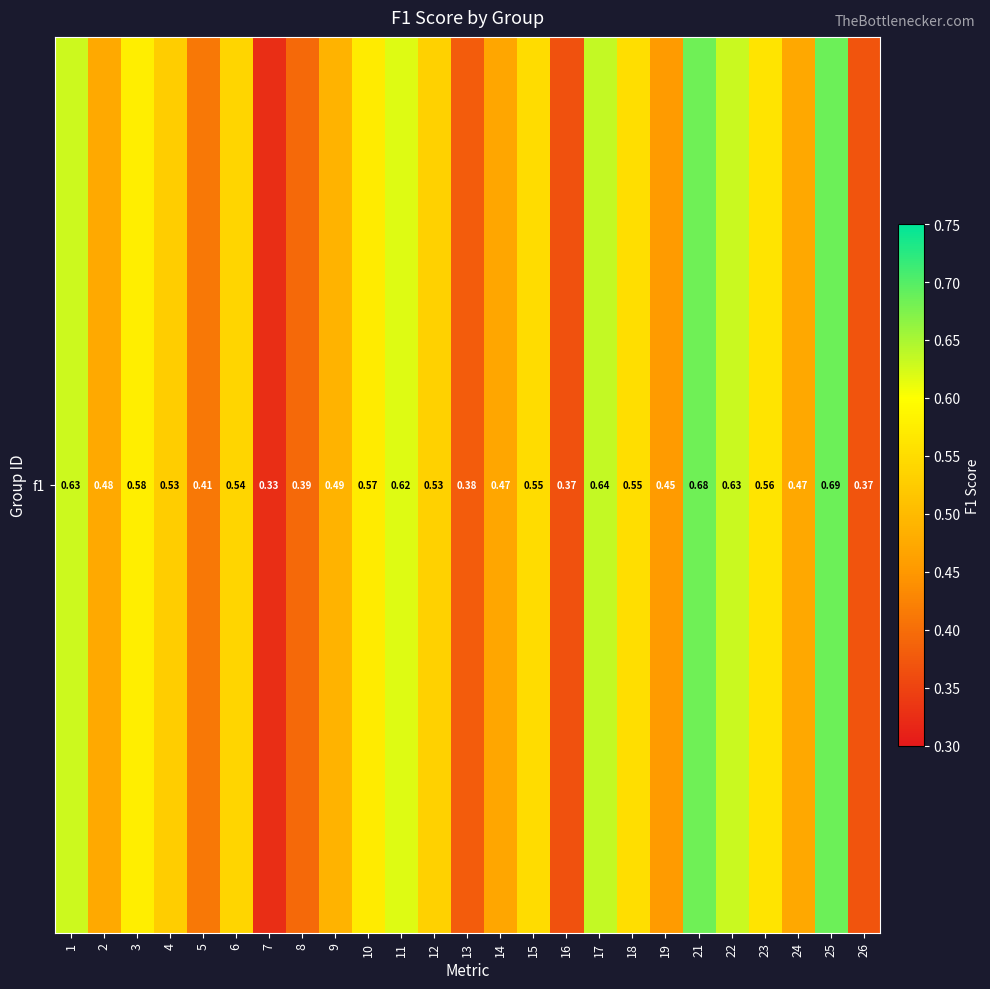

What is the difference between the second highest and minimum values?

0.4